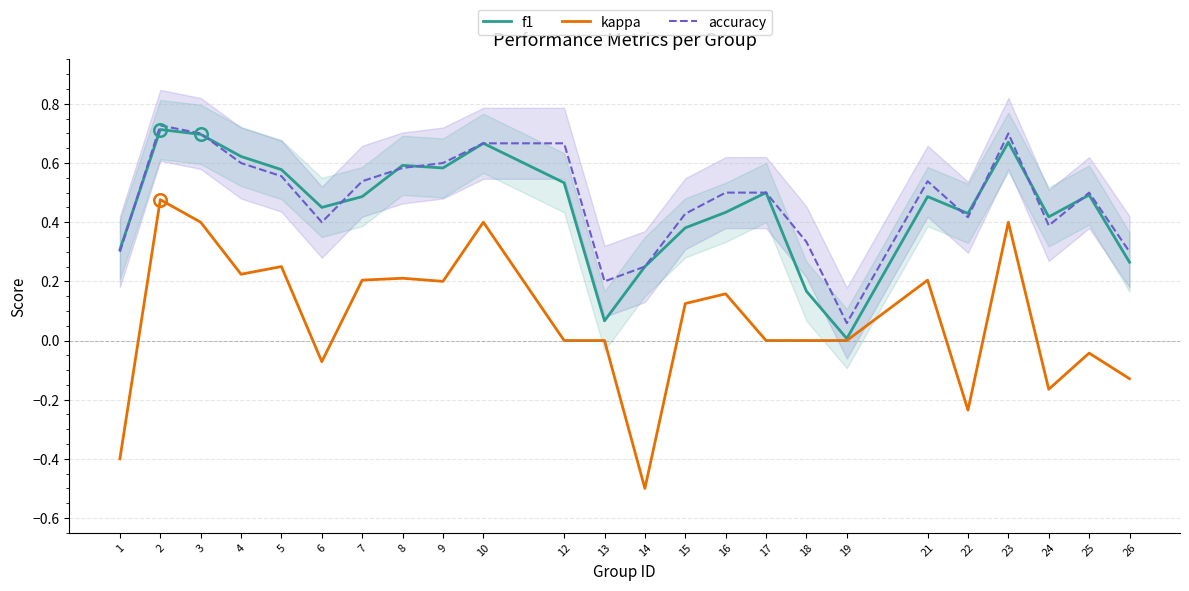

Count the number of data series in this chart.

3